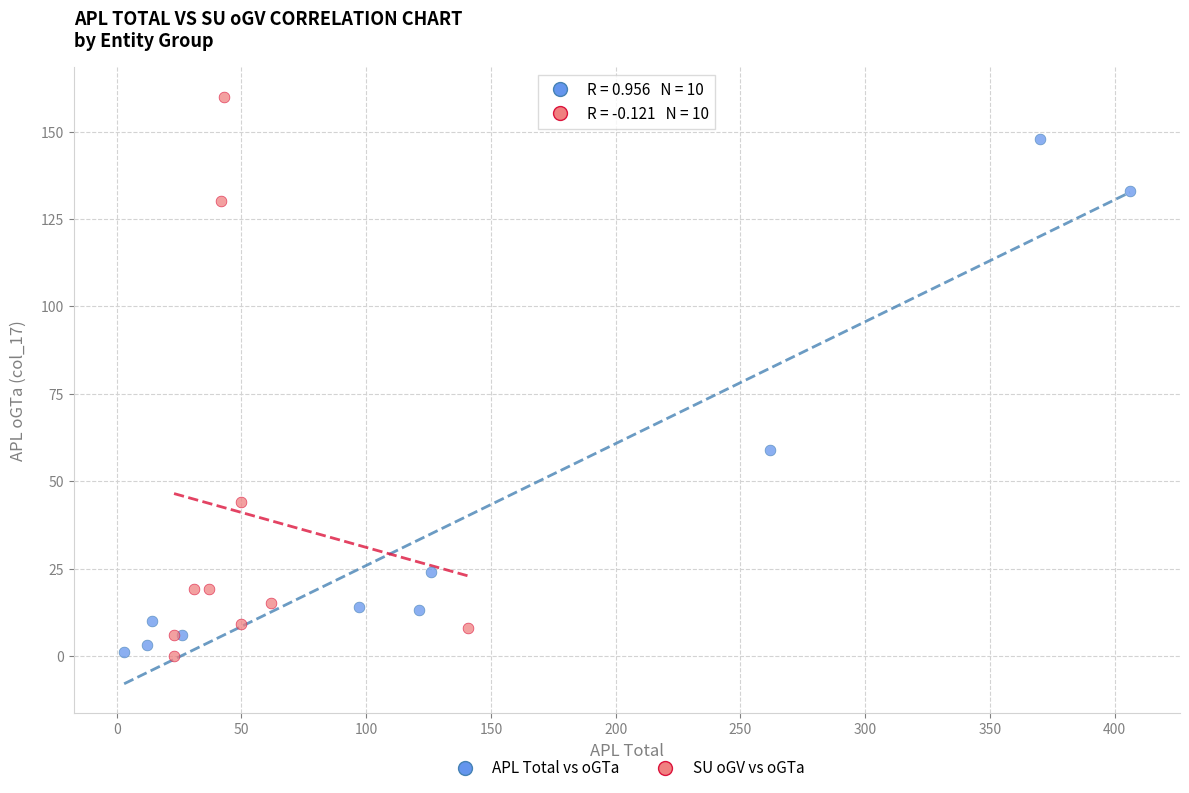

Which series has the widest spread of Y values?

SU oGV vs oGTa